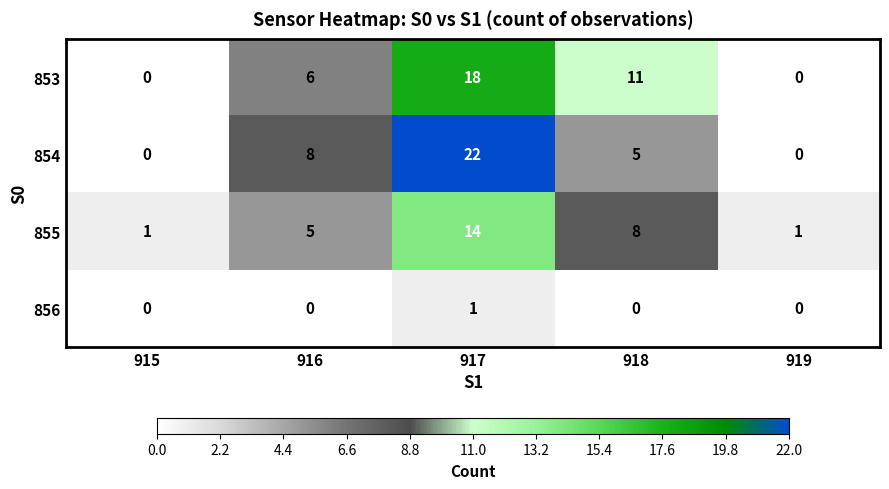

At how many categories does at least one series exceed 3?

3